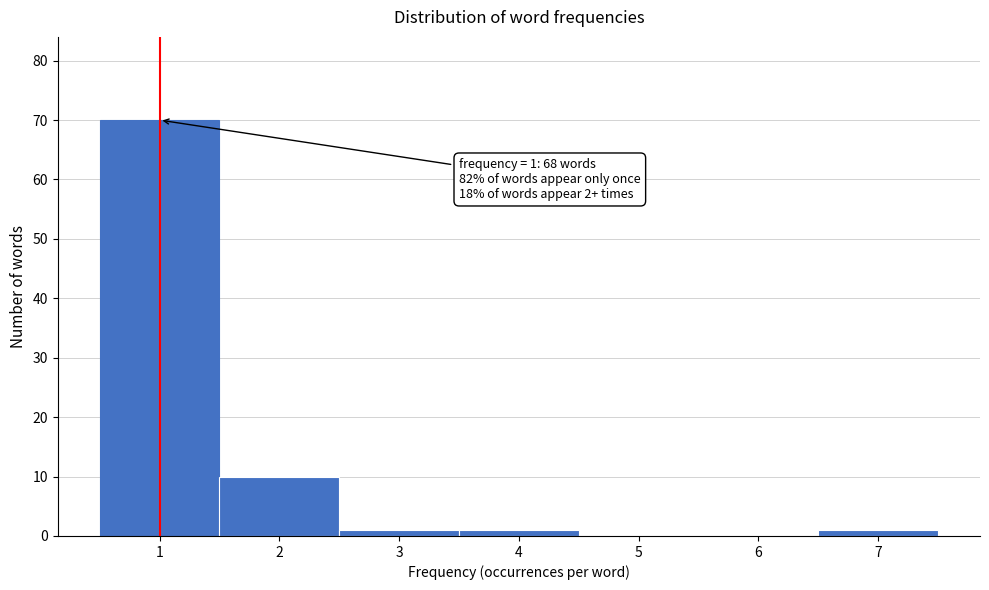

Which range on the x-axis has the tallest bar?

0.5 to 1.5